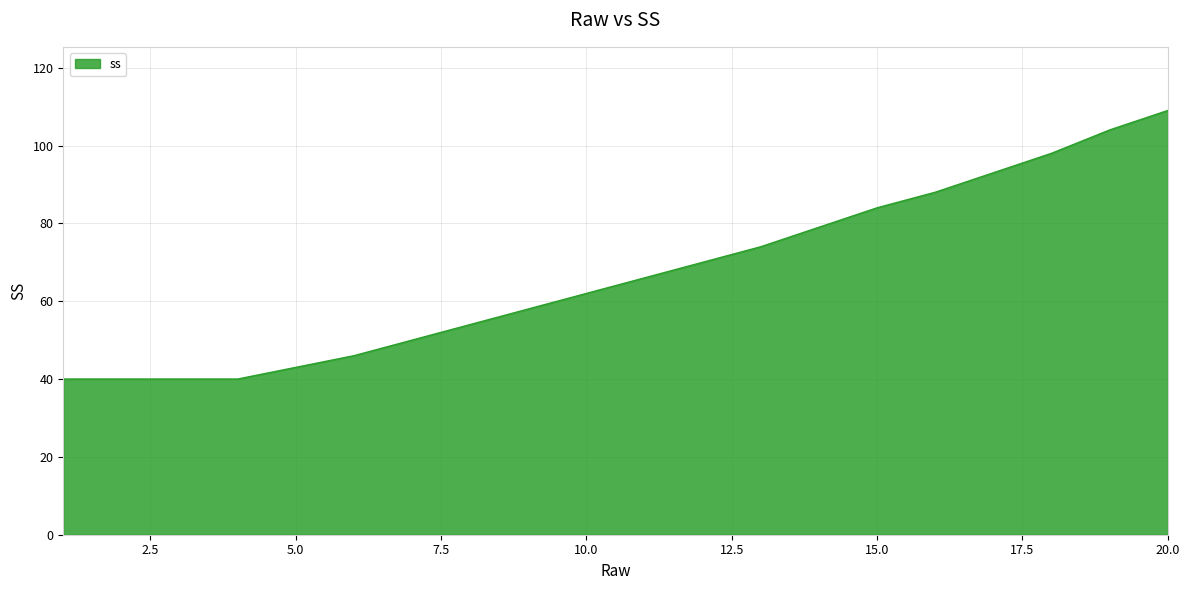

How many values are below 66?

10